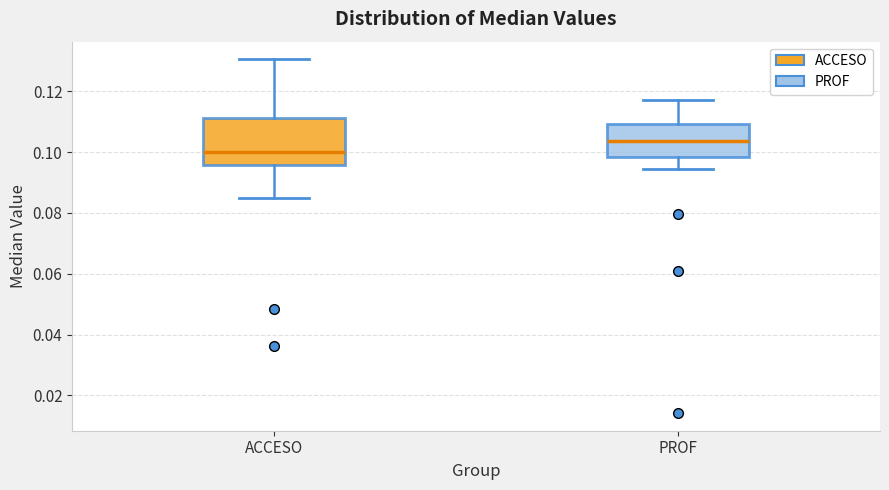

Where is the upper edge of the box for PROF on the y-axis? The values are not printed on the chart, so give them approximately, as read against the axis.

0.110